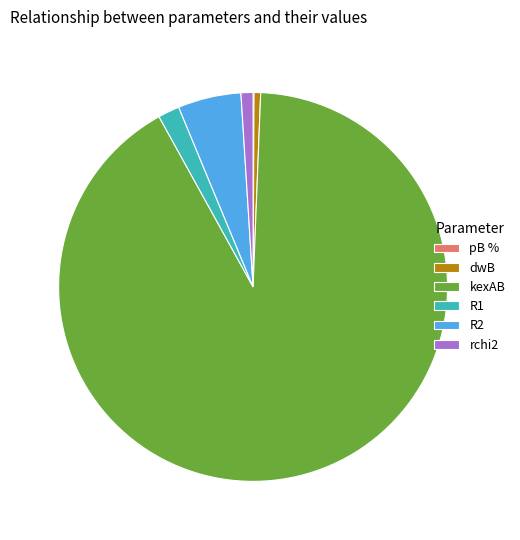

What is the largest slice in the pie chart?

kexAB